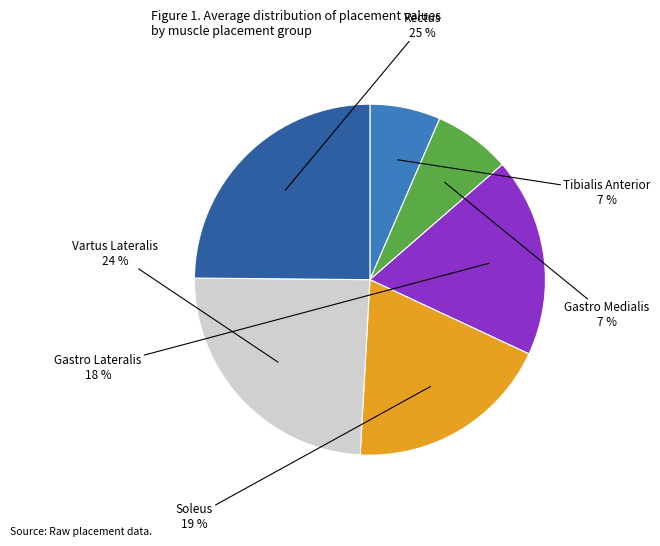

True or false: Soleus accounts for 19% of the total.

True